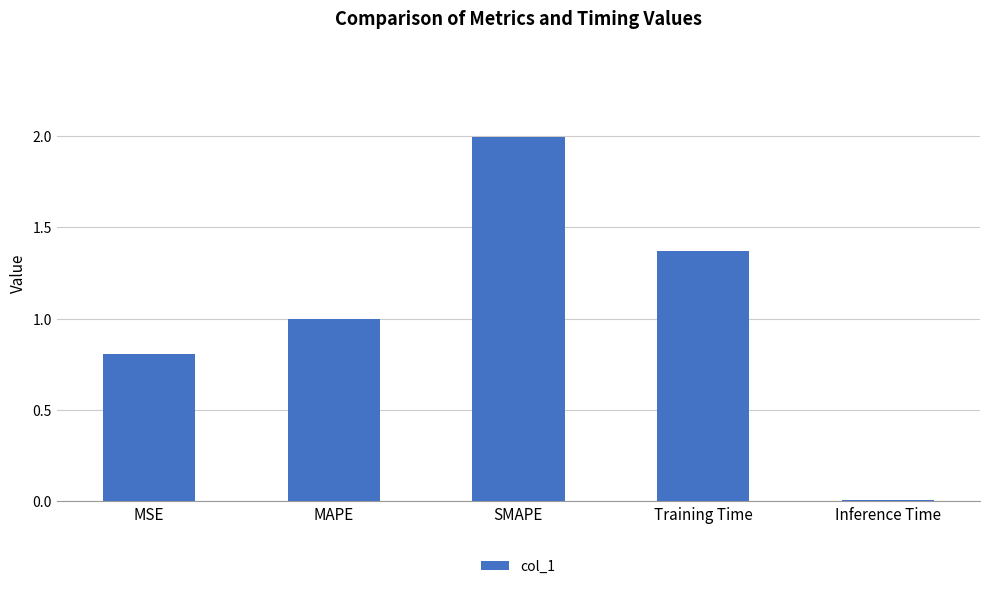

What is the greatest value displayed?

2.0